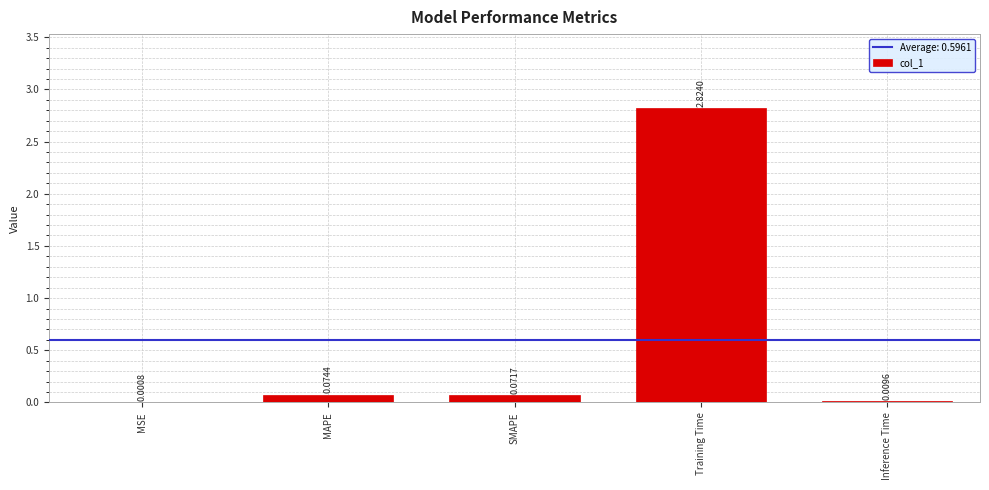

Are the bars horizontal?

No